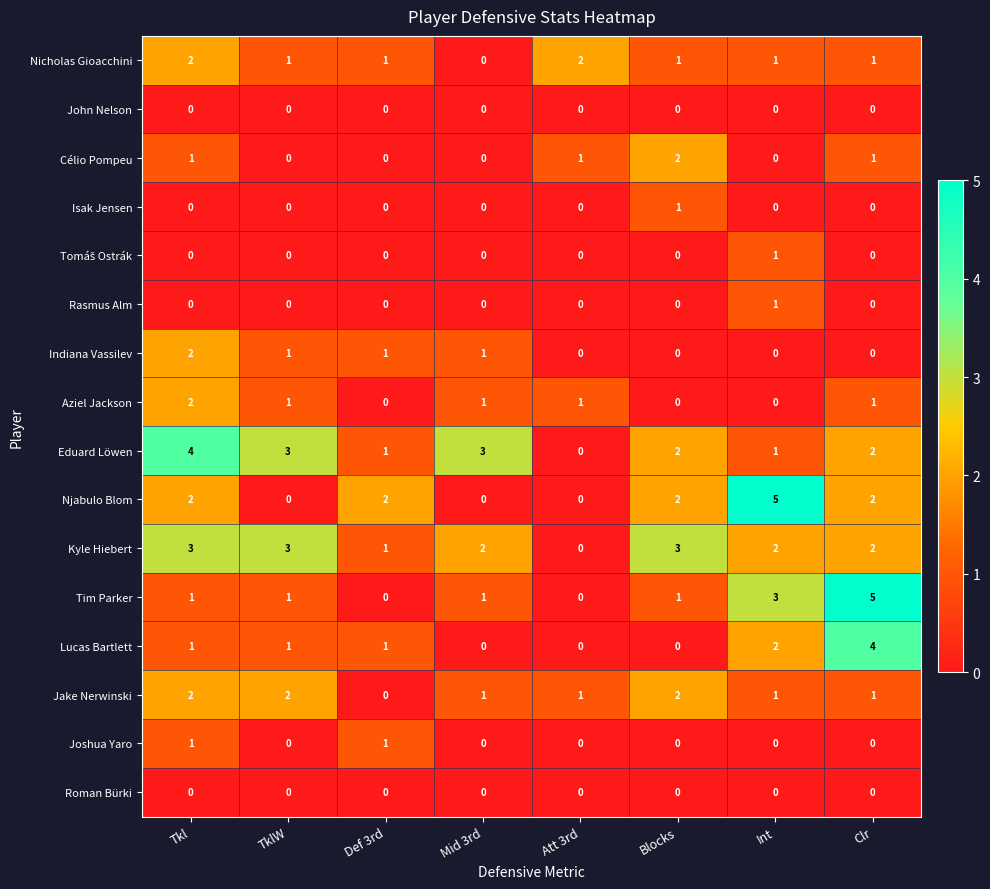

What is the maximum value for Lucas Bartlett?

4